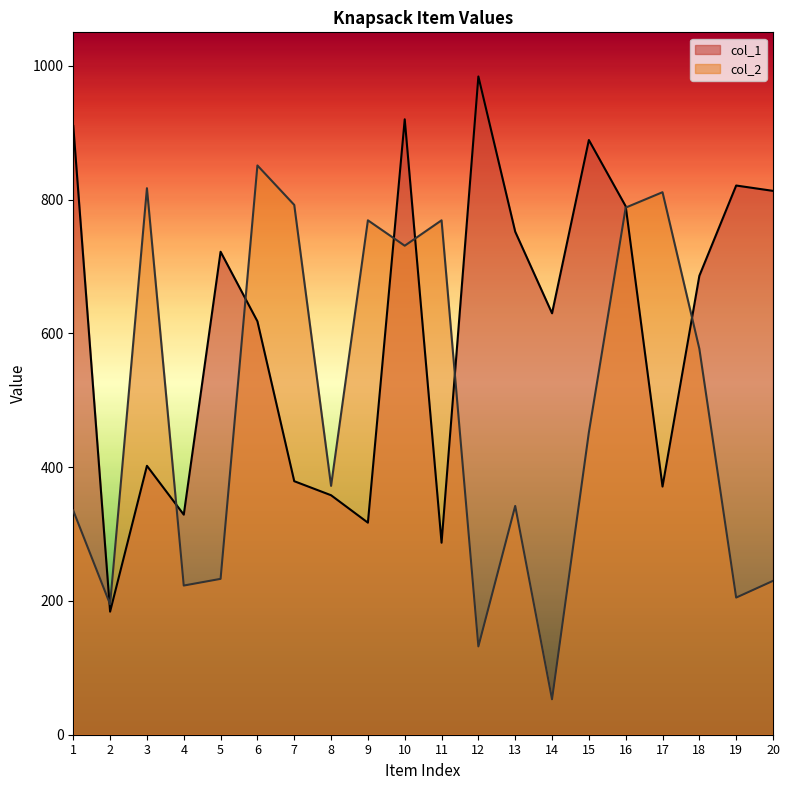

Which series has the widest spread of values?

col_1